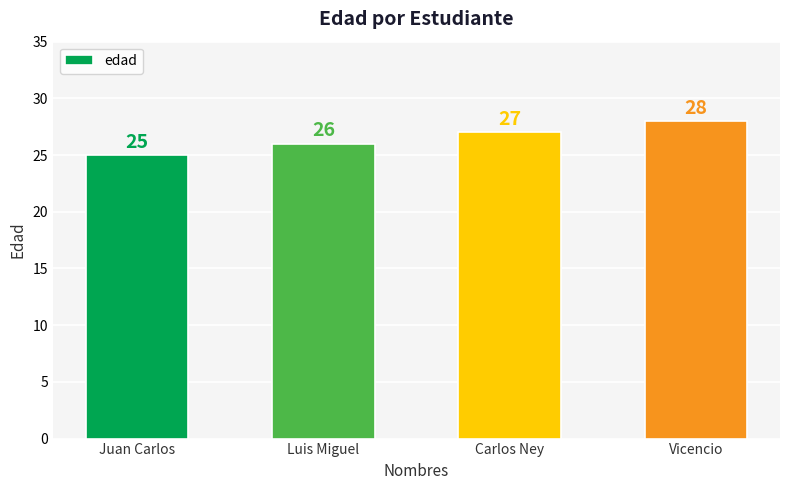

What is the sum of the values at Carlos Ney and Luis Miguel?

53